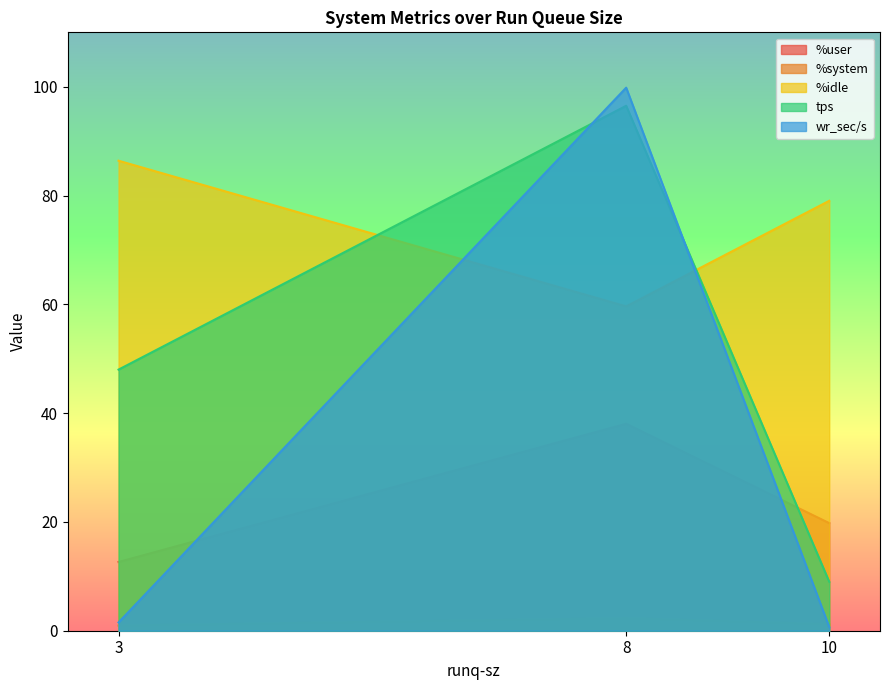

Which series has the widest spread of values?

wr_sec/s